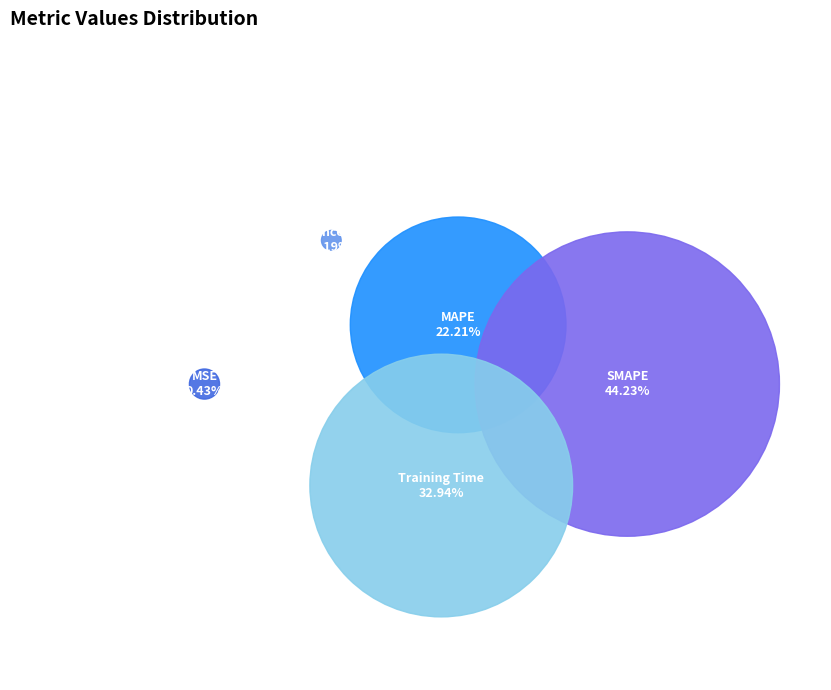

Count the number of slices in the pie.

5